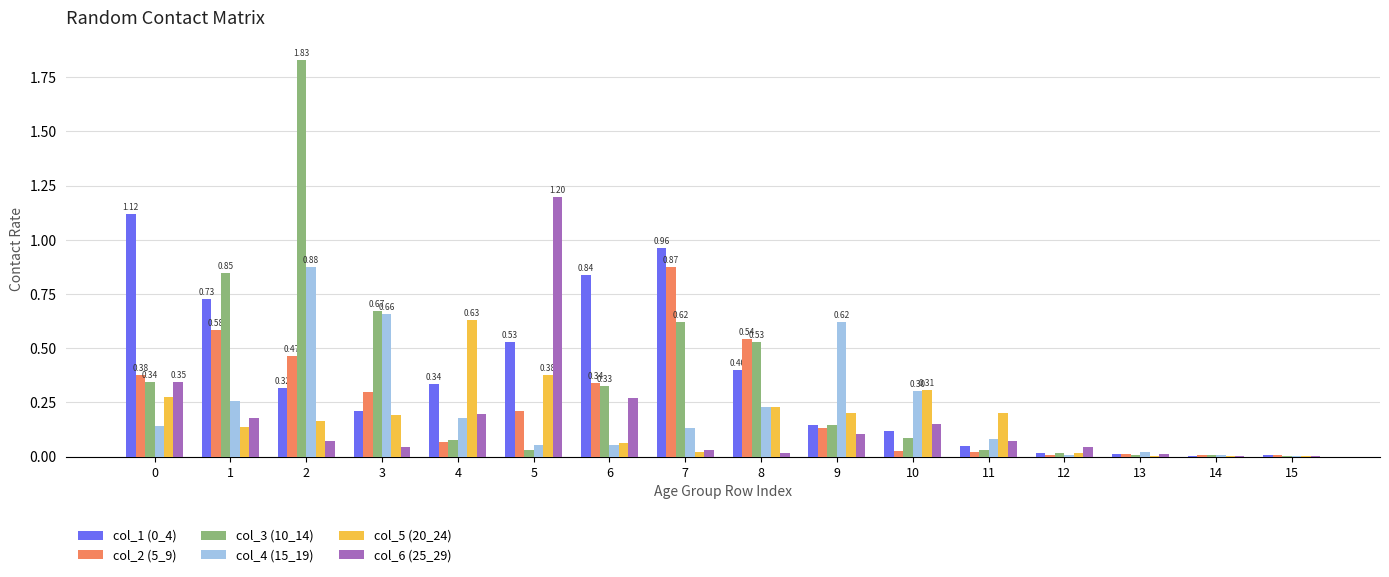

Is the value of col_3 (10_14) at 5 greater than the value of col_2 (5_9) at 5?

No